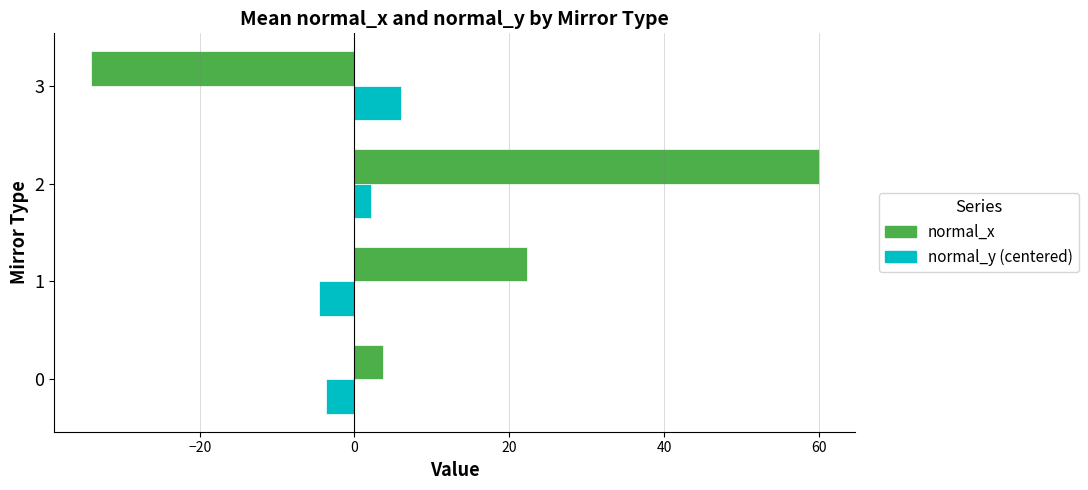

Which series has the largest range (max minus min)?

normal_x